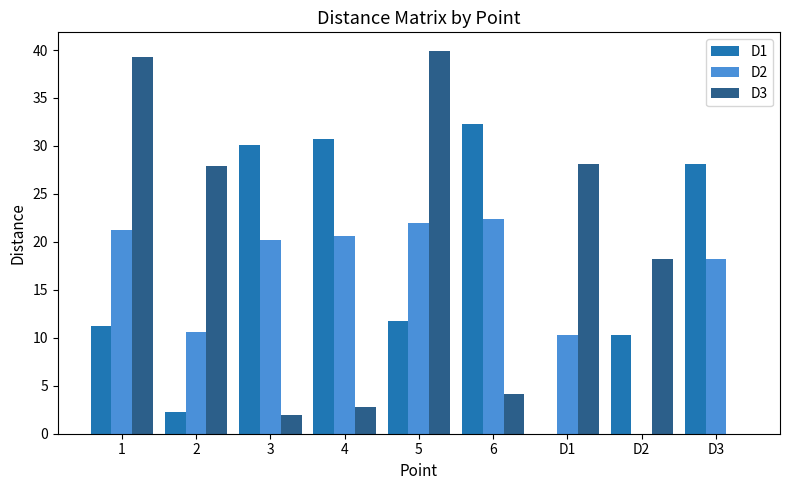

Between 5 and D2, which series saw the biggest shift?

D2